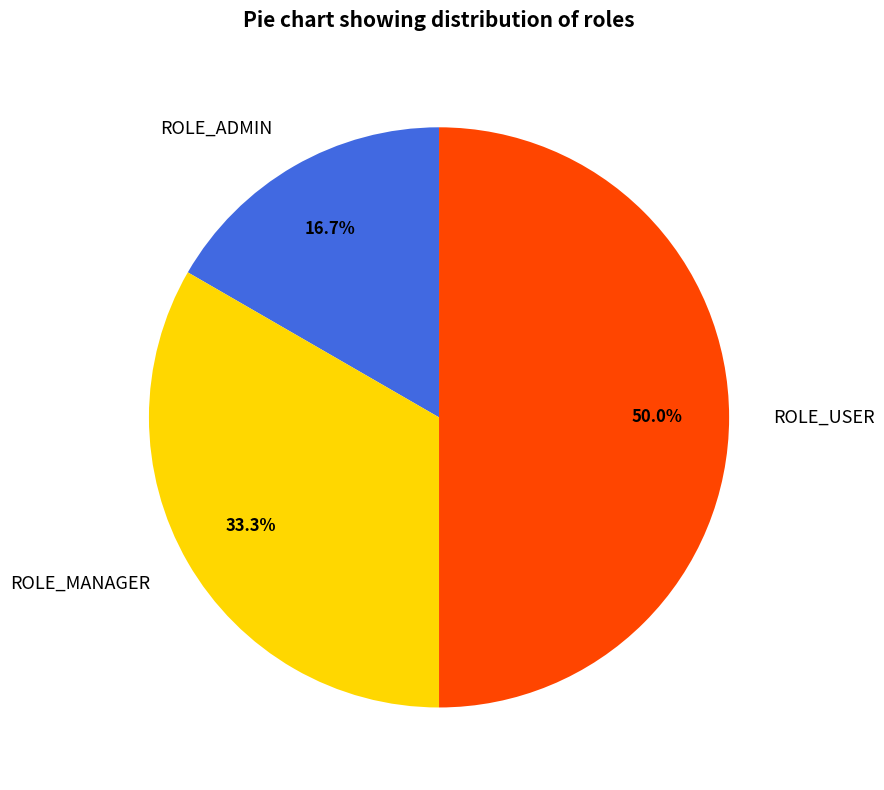

How many segments does this pie chart have?

3